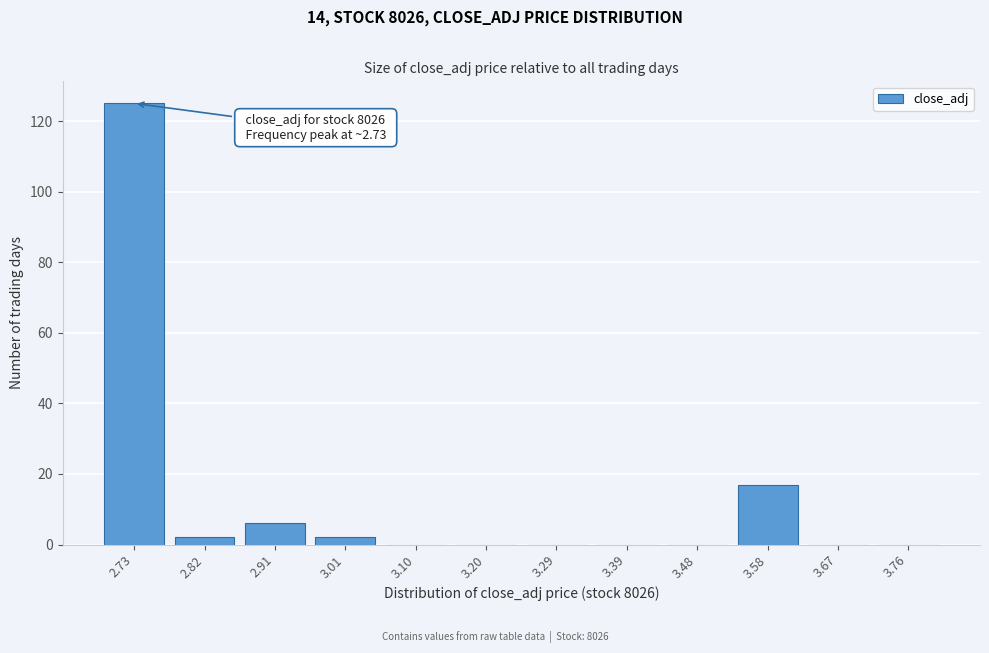

Reading right to left, what are all the values shown in this chart?

3.76=0	3.67=0	3.58=17	3.48=0	3.39=0	3.29=0	3.20=0	3.10=0	3.01=2	2.91=6	2.82=2	2.73=125